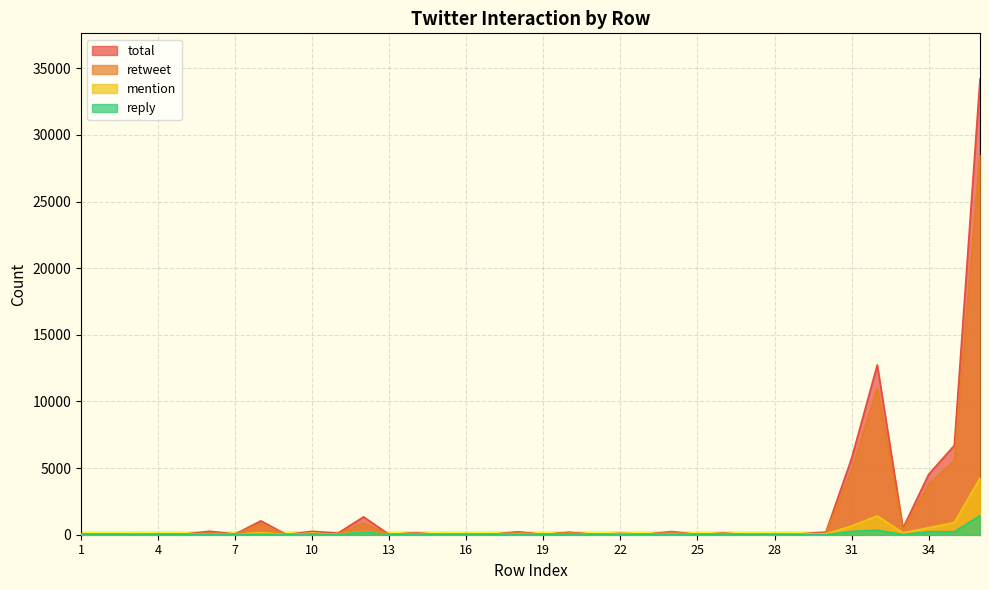

At which label is reply closest to 720?

32